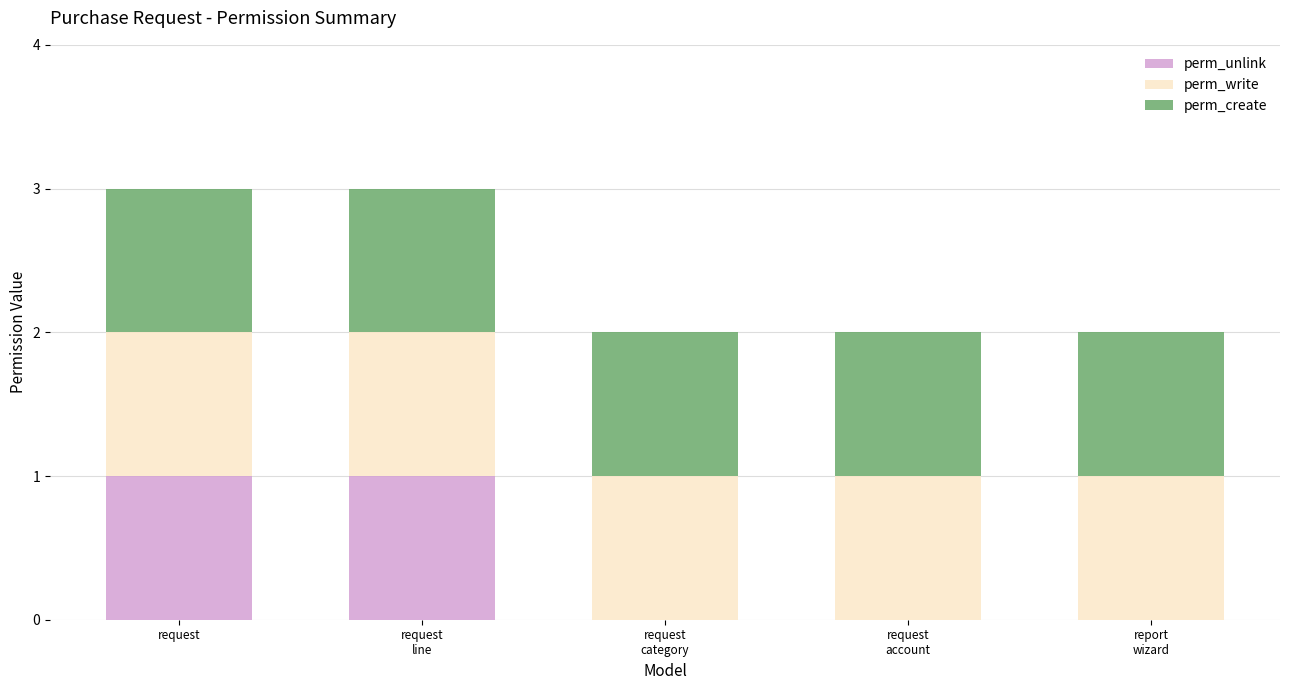

What is the total value across all series at request?

3